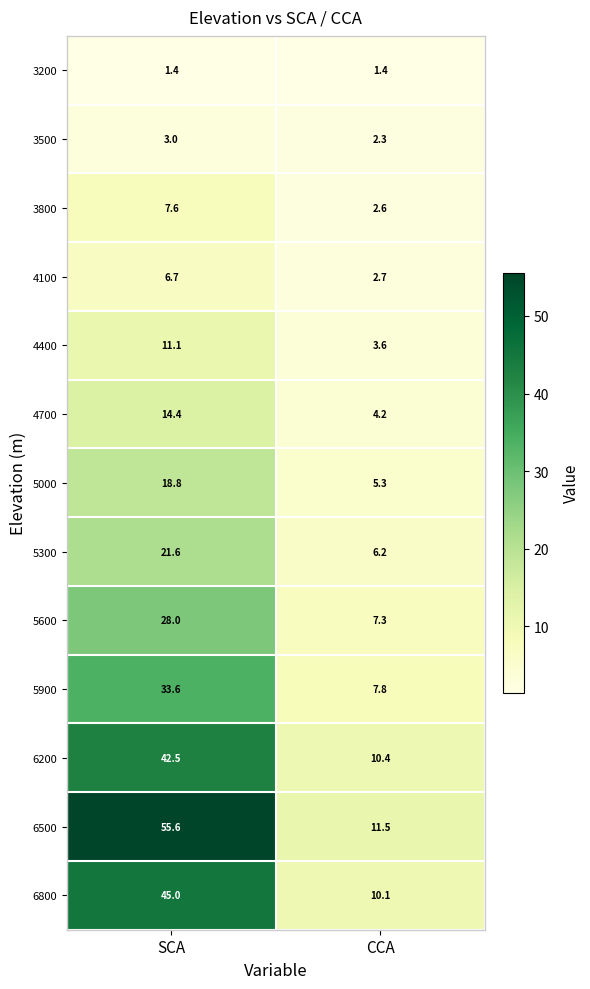

At which category is the sum across all series the highest?

SCA